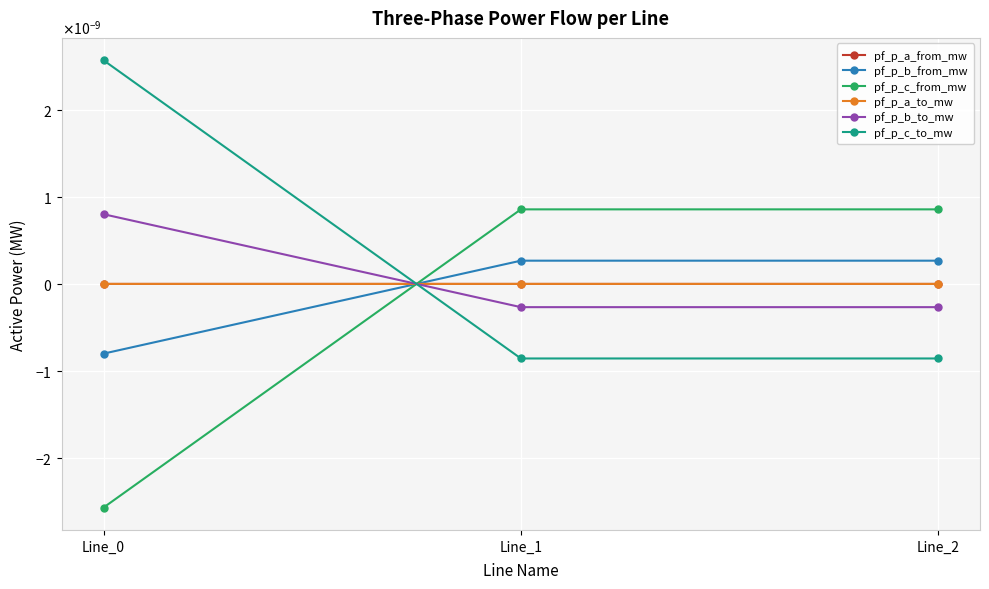

Does the chart have visible grid lines?

Yes